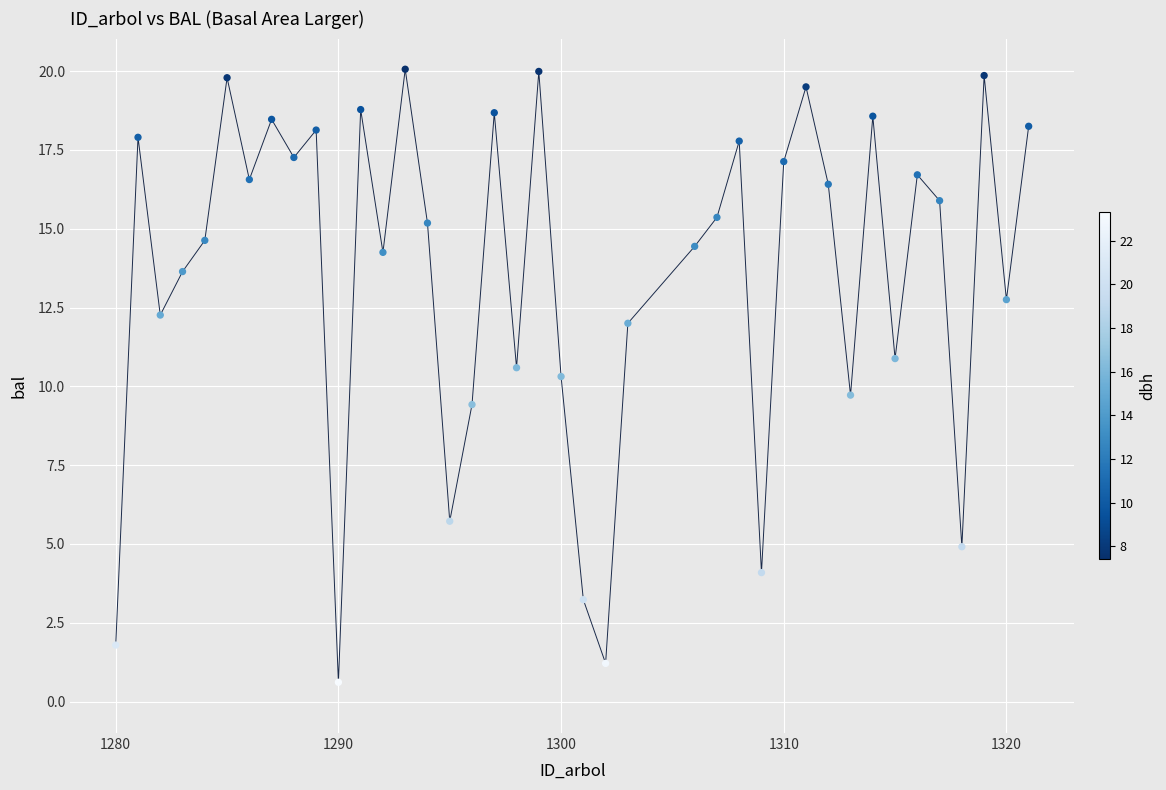

What is the range of X values (max minus min)?

41.0